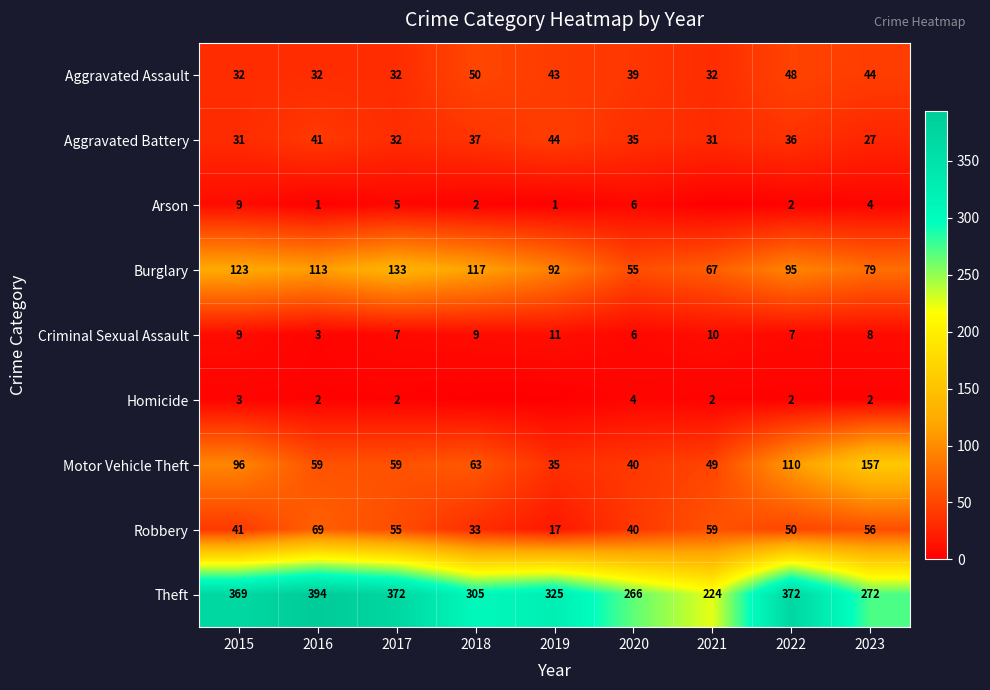

Count the number of data series in this chart.

9